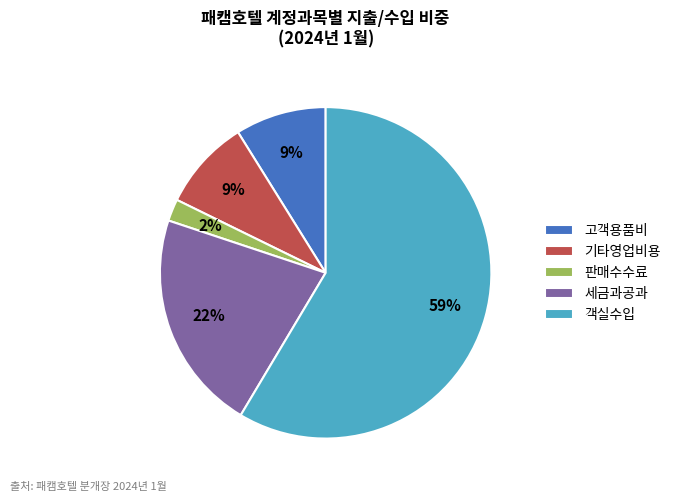

Approximately how many times larger is the value at 객실수입 compared to 기타영업비용?

6.6